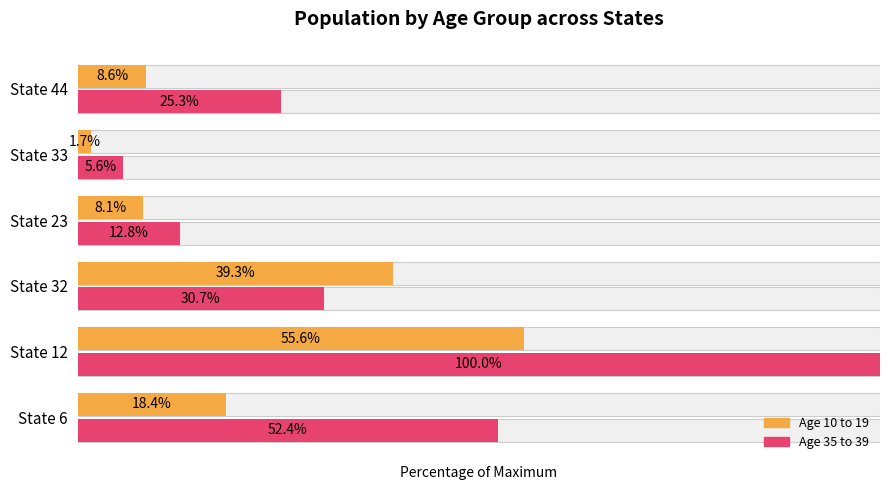

What is the value of the Age 35 to 39 bar at the 1st from the left?

52.4